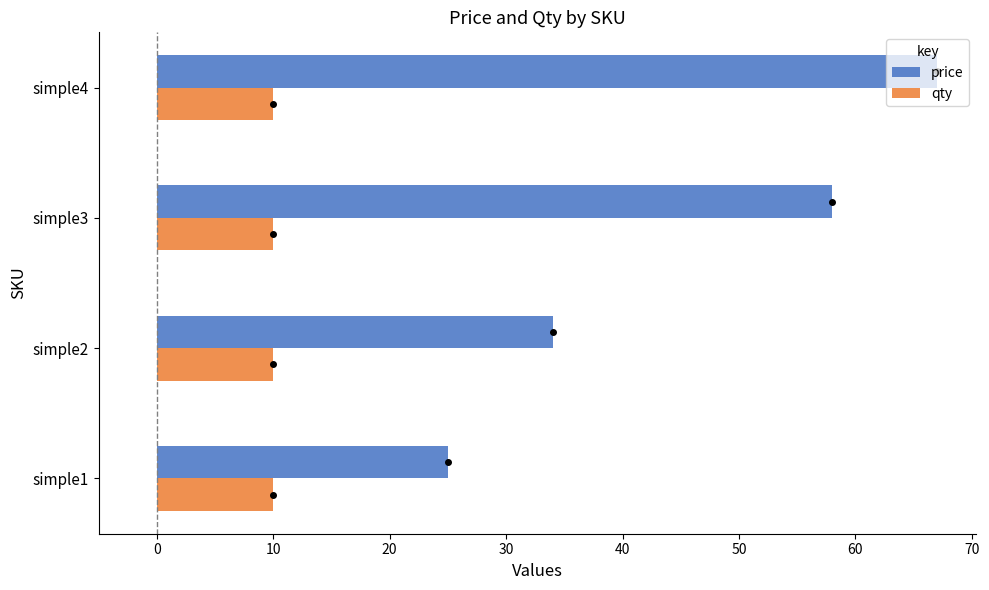

Is it true that price equals 34 at simple2?

True